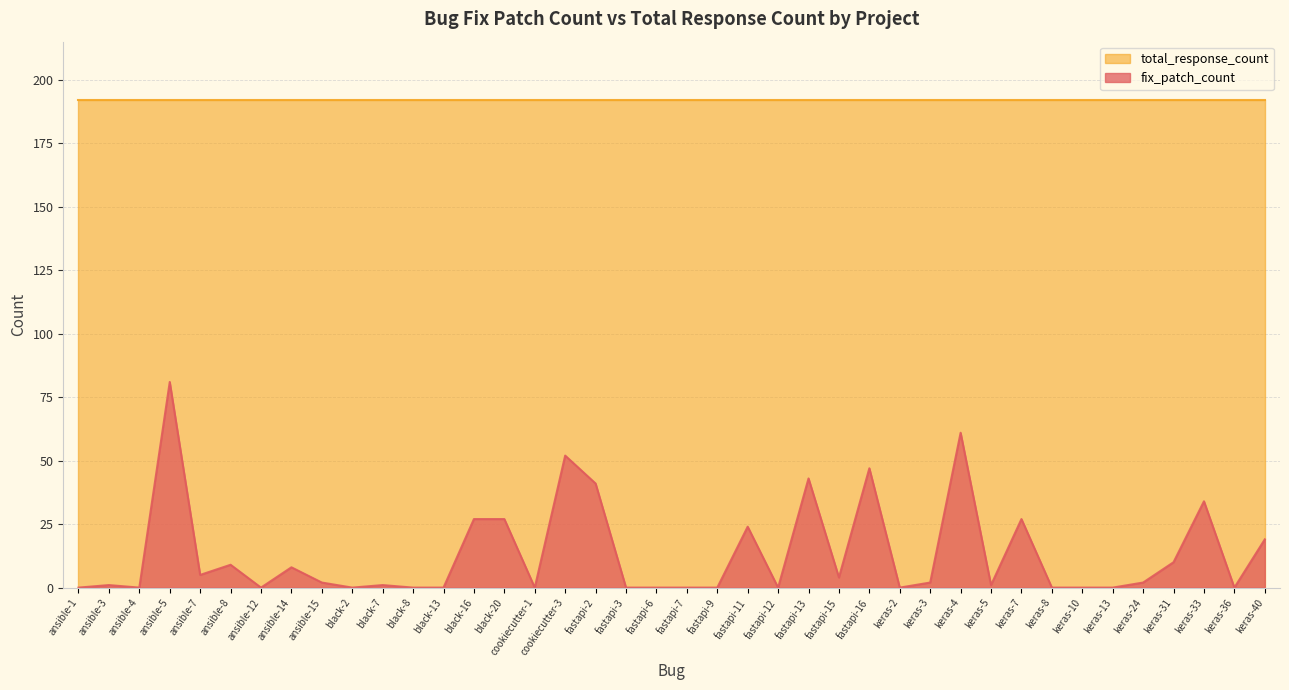

Rank the categories by value from highest to lowest.

ansible-5, keras-4, cookiecutter-3, fastapi-16, fastapi-13, fastapi-2, keras-33, black-16, black-20, keras-7, fastapi-11, keras-40, keras-31, ansible-8, ansible-14, ansible-7, fastapi-15, ansible-15, keras-3, keras-24, ansible-3, black-7, keras-5, ansible-1, ansible-4, ansible-12, black-2, black-8, black-13, cookiecutter-1, fastapi-3, fastapi-6, fastapi-7, fastapi-9, fastapi-12, keras-2, keras-8, keras-10, keras-13, keras-36